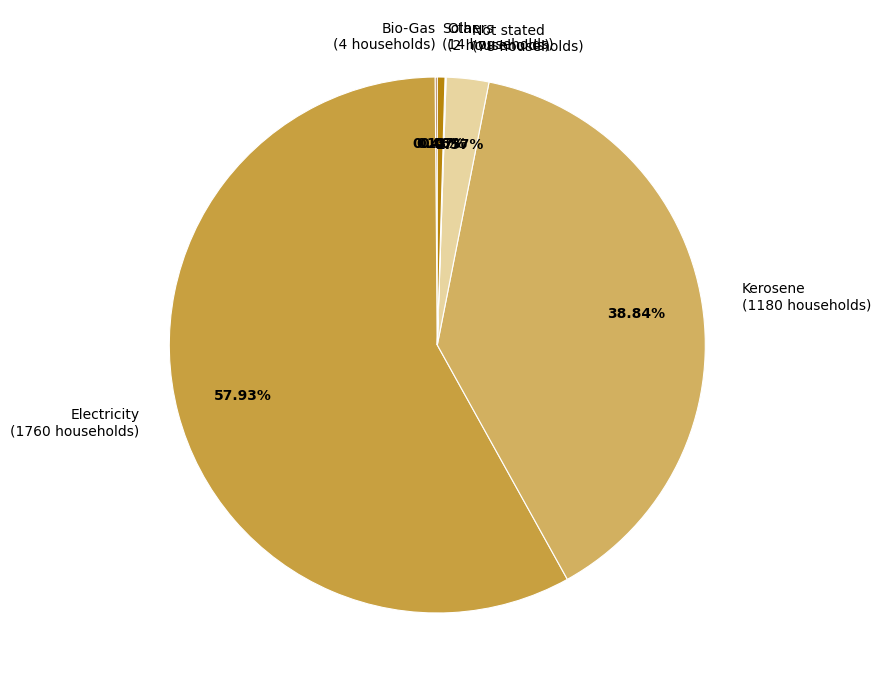

Between Kerosene (1180 households) and Not stated (78 households), which is larger?

Kerosene (1180 households)